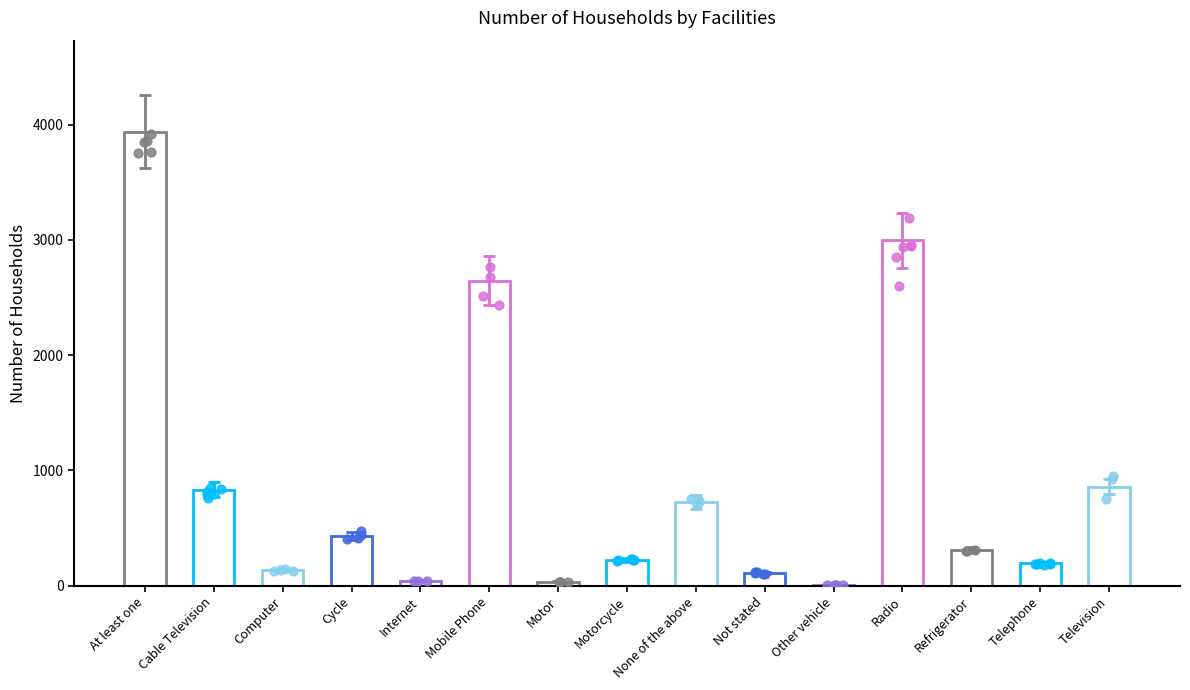

What is the change in value from Motor to Television?

+825